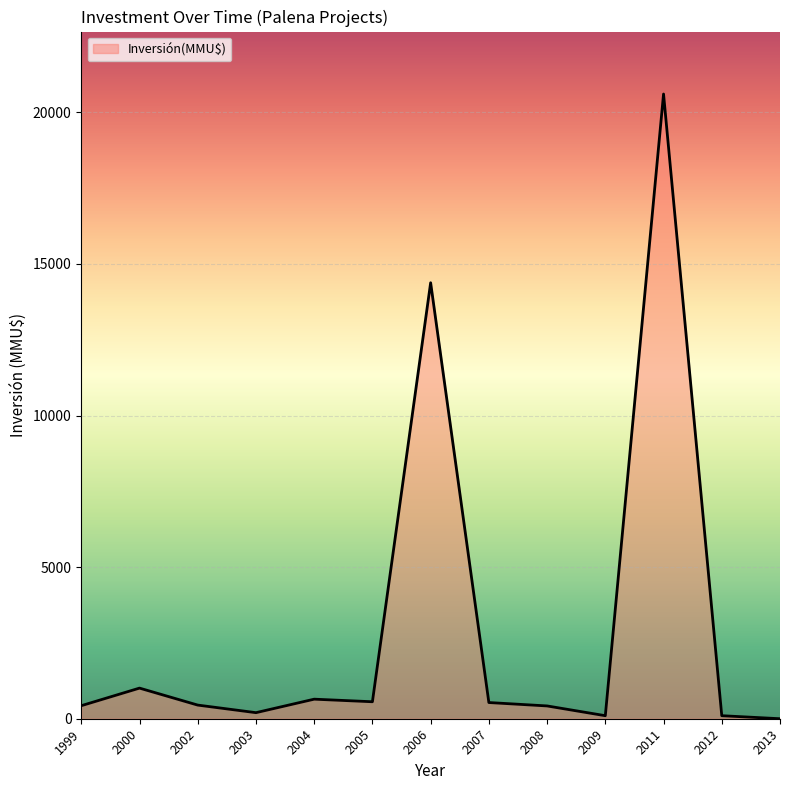

The chart shows a value of 119 at 2006. True or false?

False